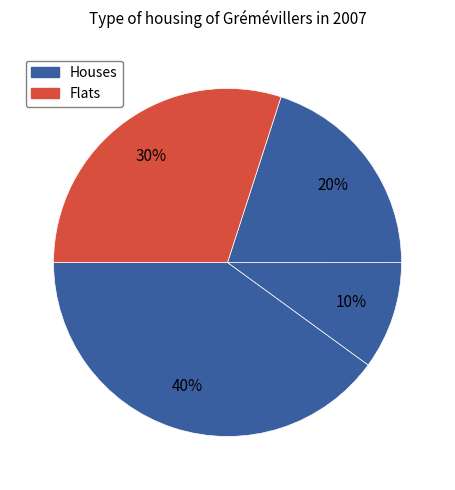

How many slices are in this pie chart?

4